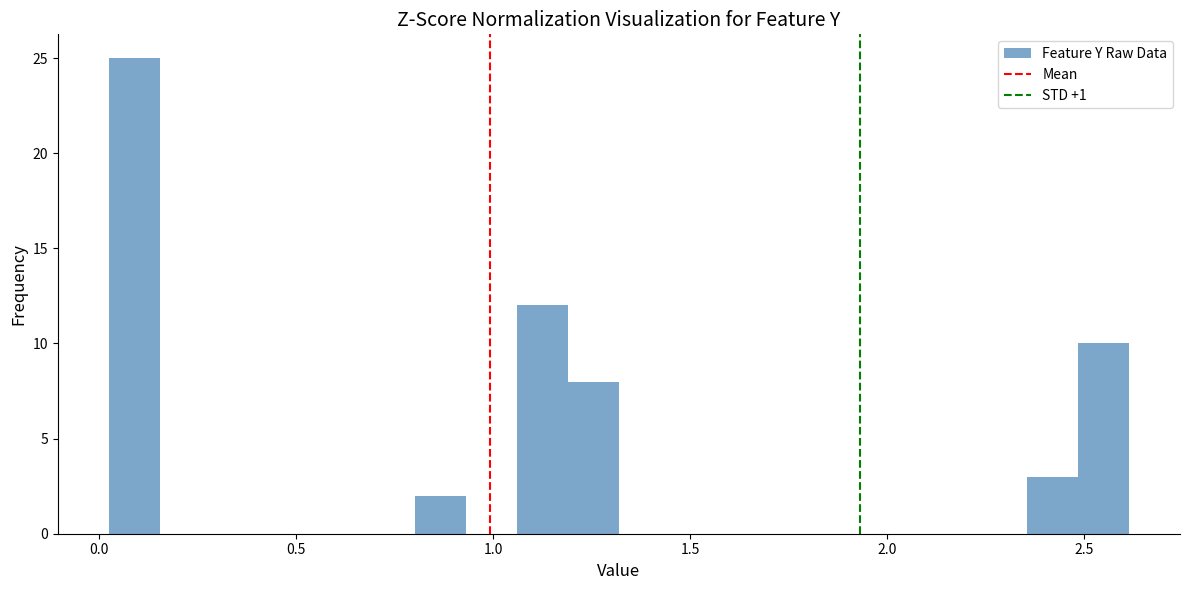

Read against the x-axis, roughly where is the centre of the tallest bar?

0.10